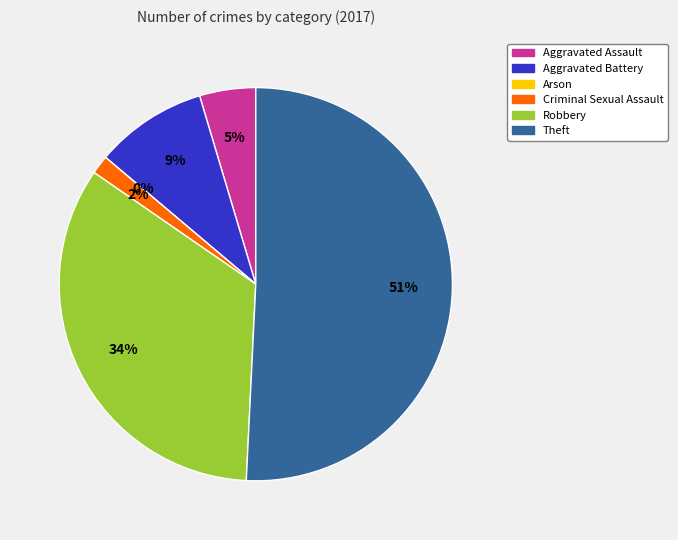

How many segments does this pie chart have?

6